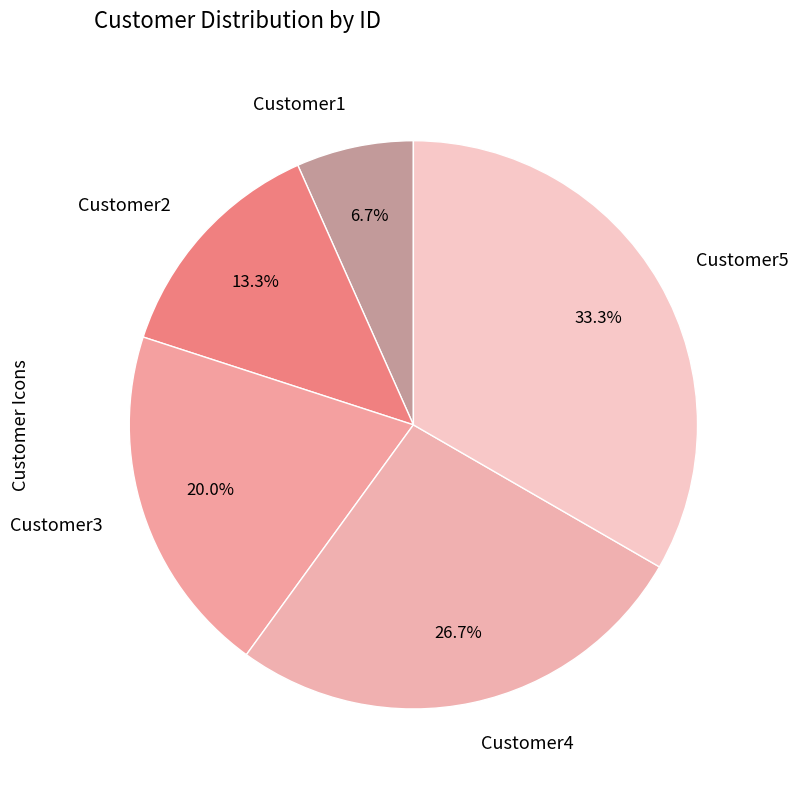

What is the ratio of the value at Customer4 to the value at Customer2?

2.0